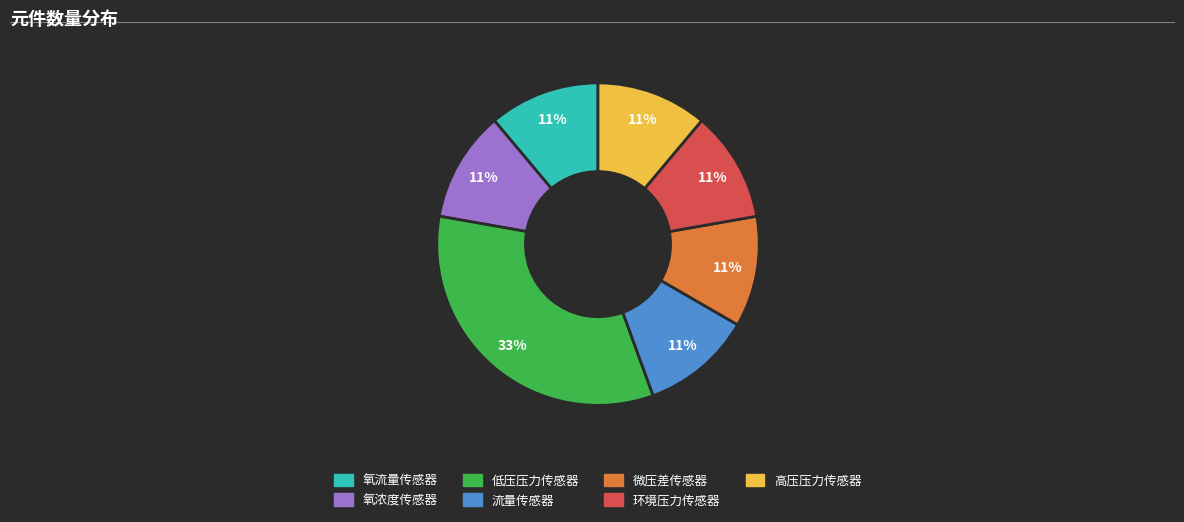

How many segments does this pie chart have?

7